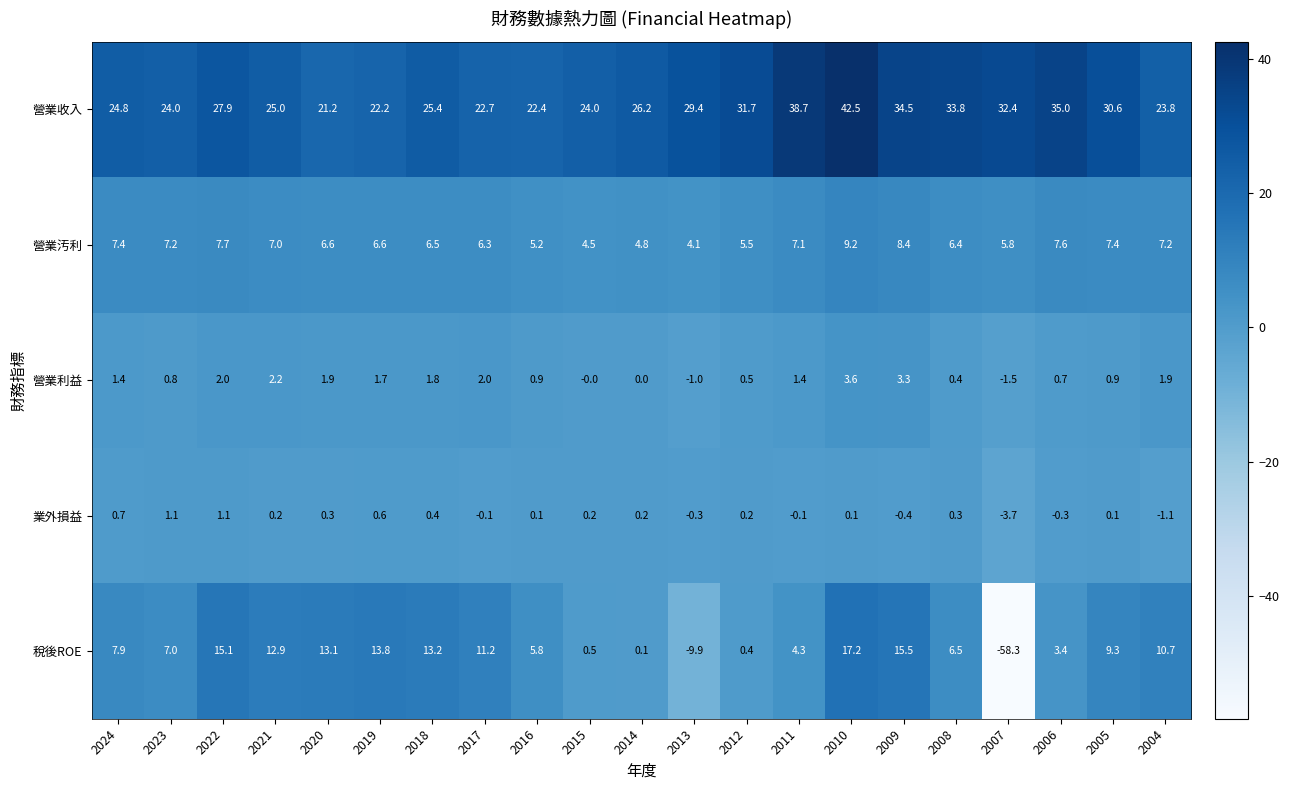

Is it true that 營業汚利 equals 11.4 at 2023?

False